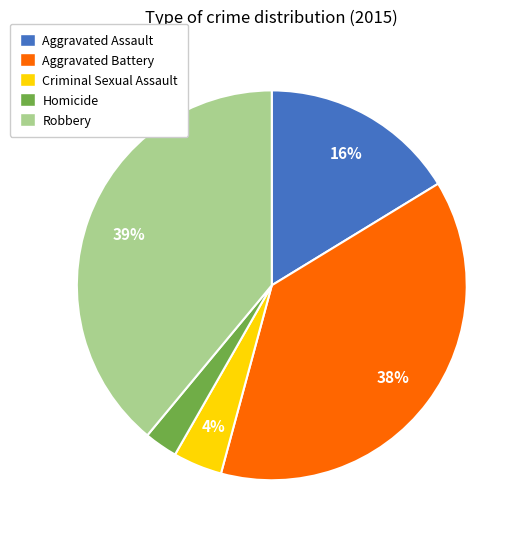

To the nearest percent, what portion does Aggravated Battery represent?

38%